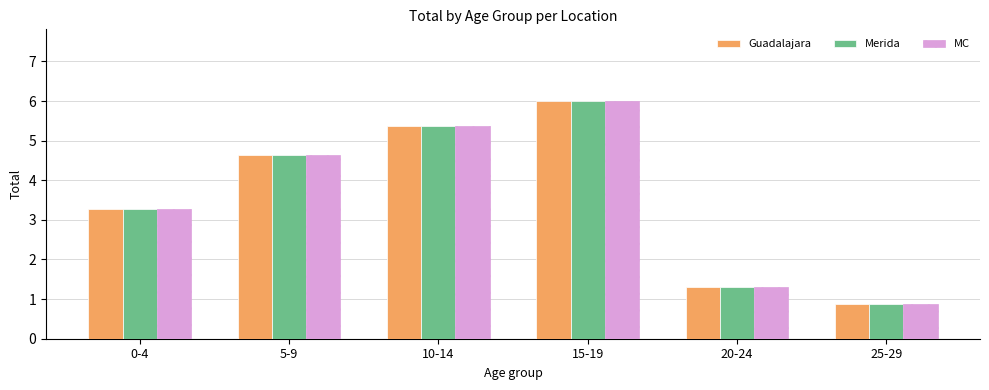

Reading right to left, transcribe all the data shown in this chart.

Guadalajara: 25-29=0.9	20-24=1.3	15-19=6.0	10-14=5.4	5-9=4.6	0-4=3.3
Merida: 25-29=0.9	20-24=1.3	15-19=6.0	10-14=5.4	5-9=4.6	0-4=3.3
MC: 25-29=0.9	20-24=1.3	15-19=6.0	10-14=5.4	5-9=4.6	0-4=3.3